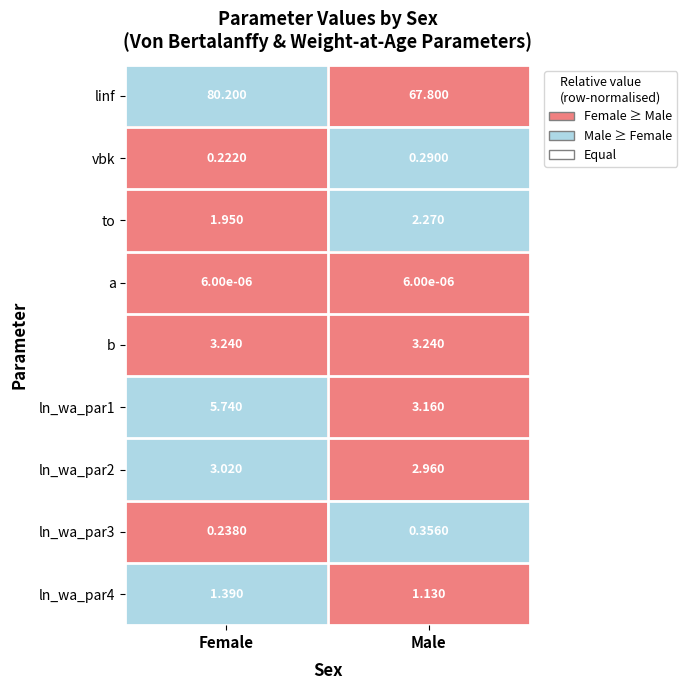

At which label is vbk closest to 0?

Female